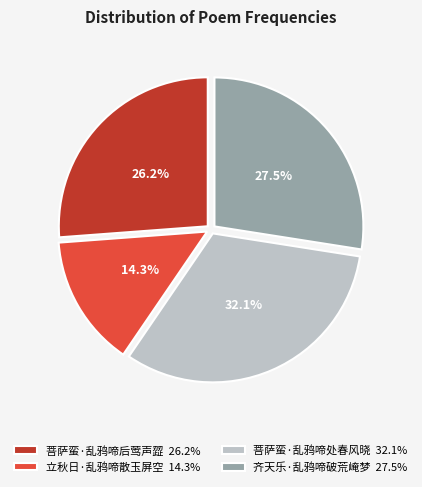

Which category has the biggest portion of the pie?

菩萨蛮·乱鸦啼处春风晓